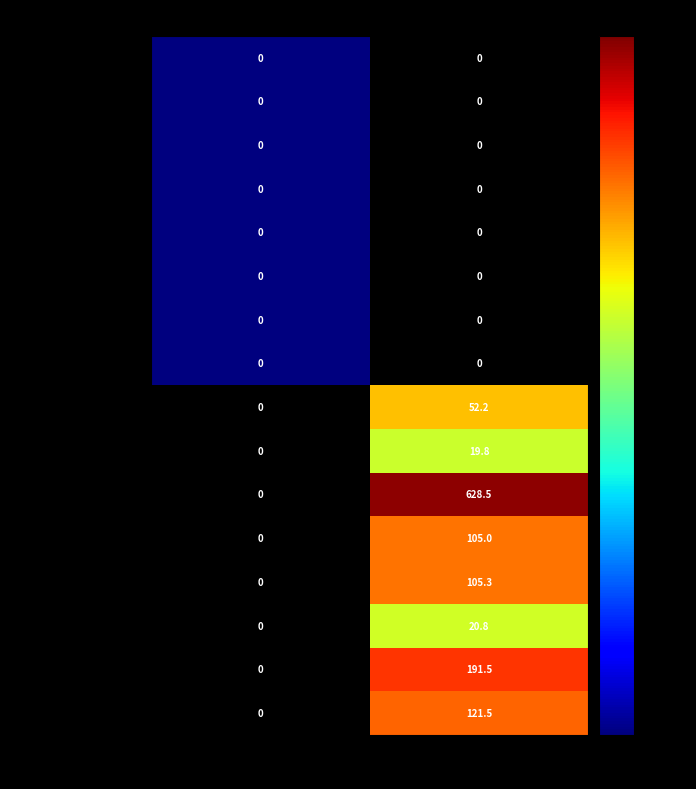

Count the number of categories in the chart.

2